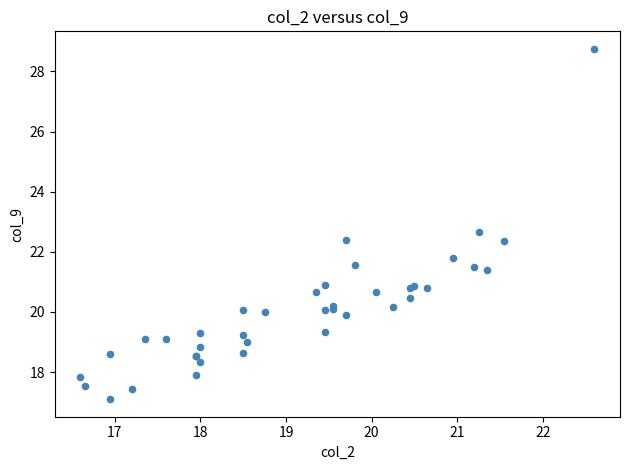

What Y value in the scatter plot is closest to 22?

21.8